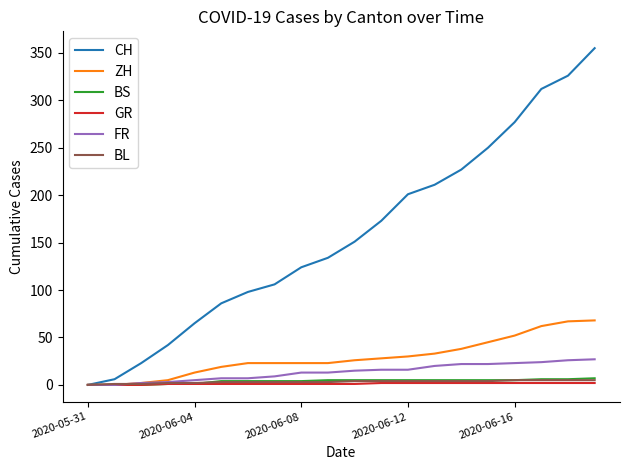

Which series has the largest total across all categories?

CH